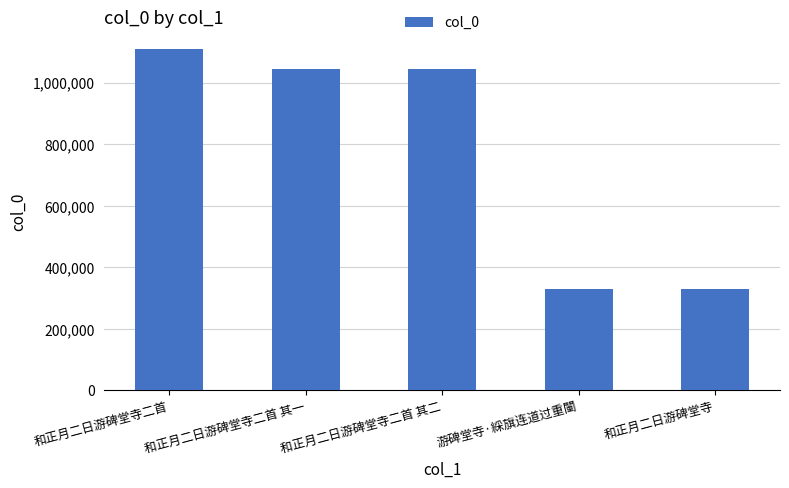

What is the sum of the values at 和正月二日游碑堂寺 and 游碑堂寺·綵旗连道过重闉?

659314